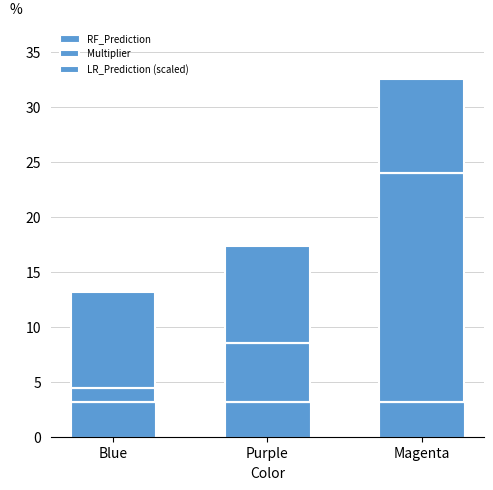

What position from the left is Blue?

1